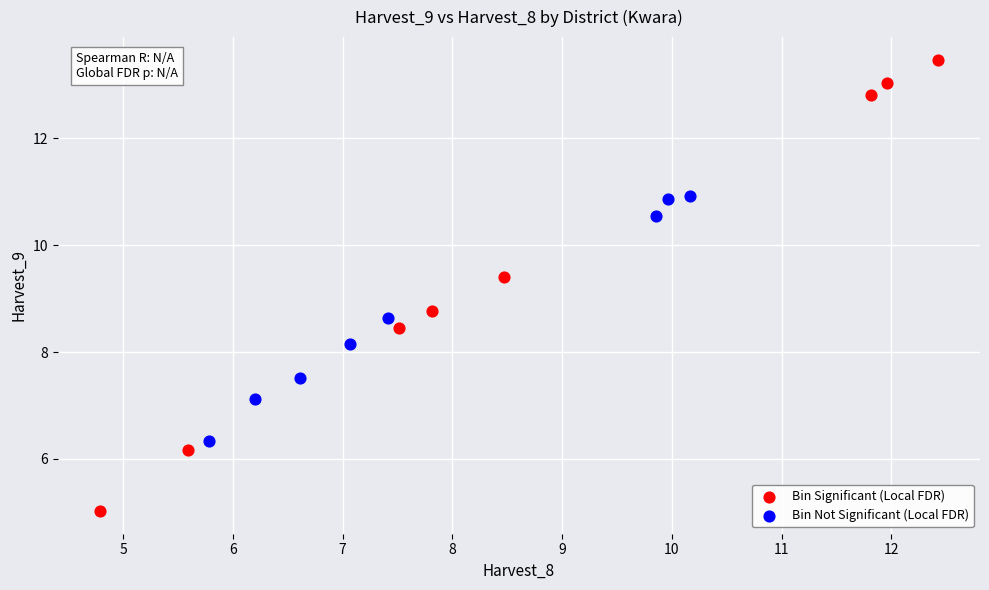

Which series reaches the maximum Y coordinate?

Bin Significant (Local FDR)